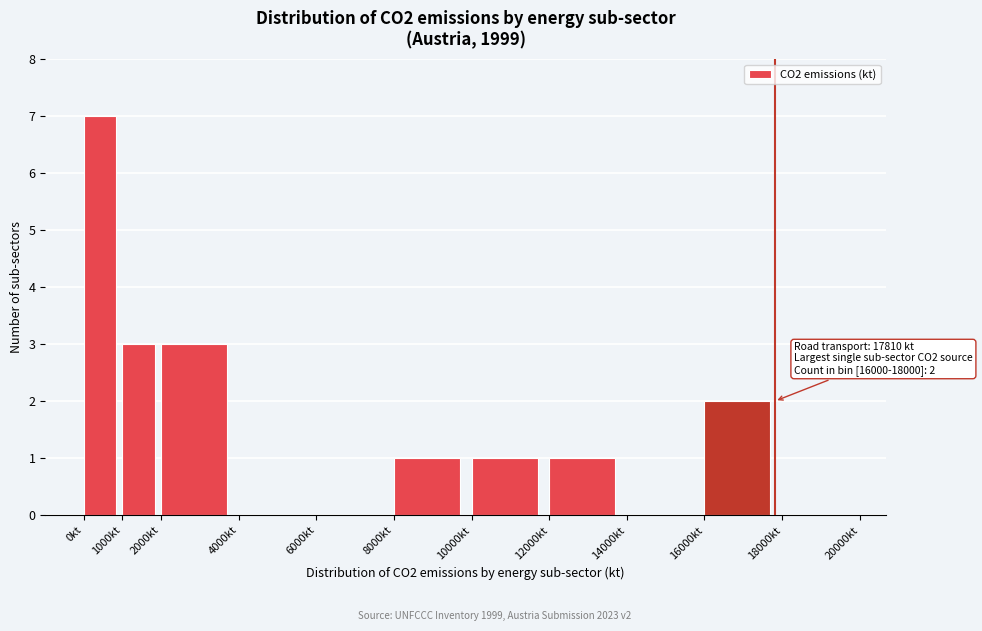

Over which range of the x-axis is the bar tallest?

0 to 1000